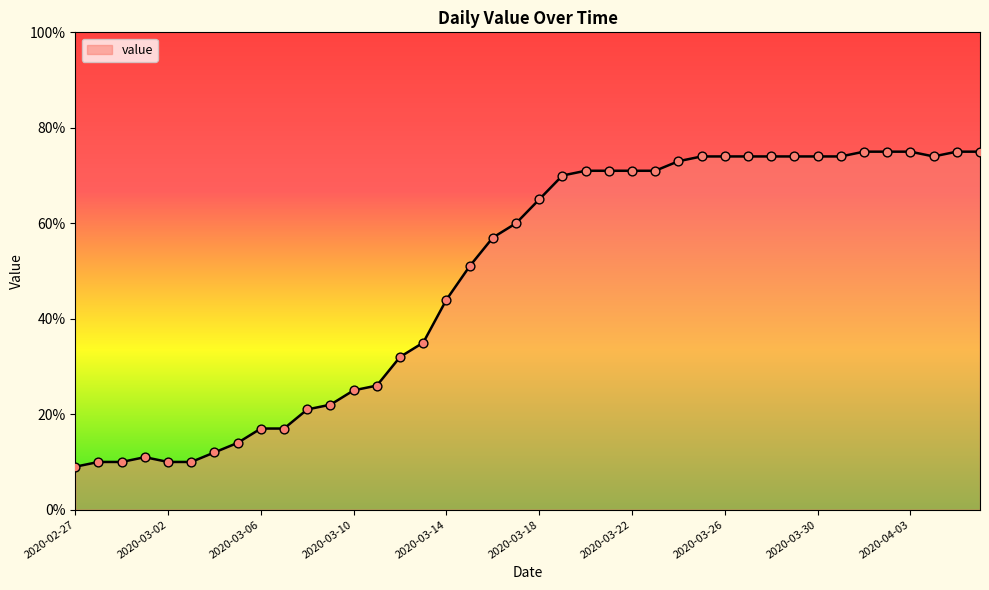

What is the difference between the maximum and minimum values?

66